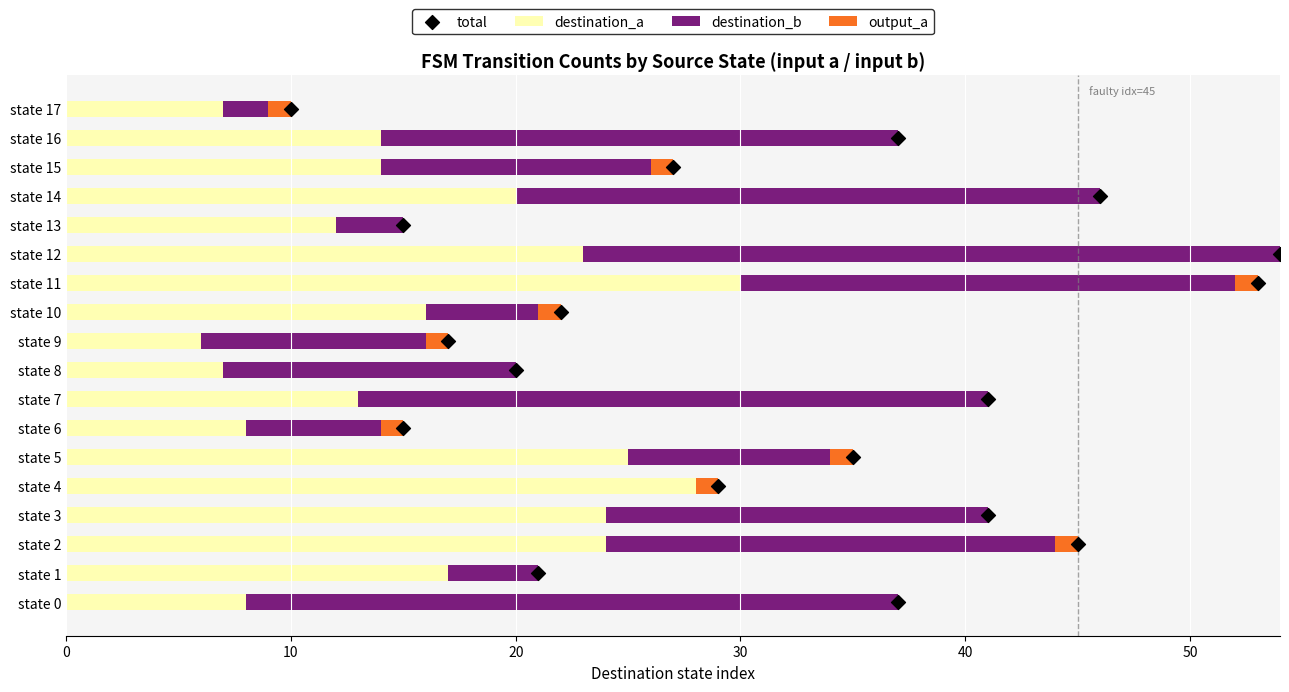

What are all the series names shown in the legend?

destination_a, destination_b, output_a, total